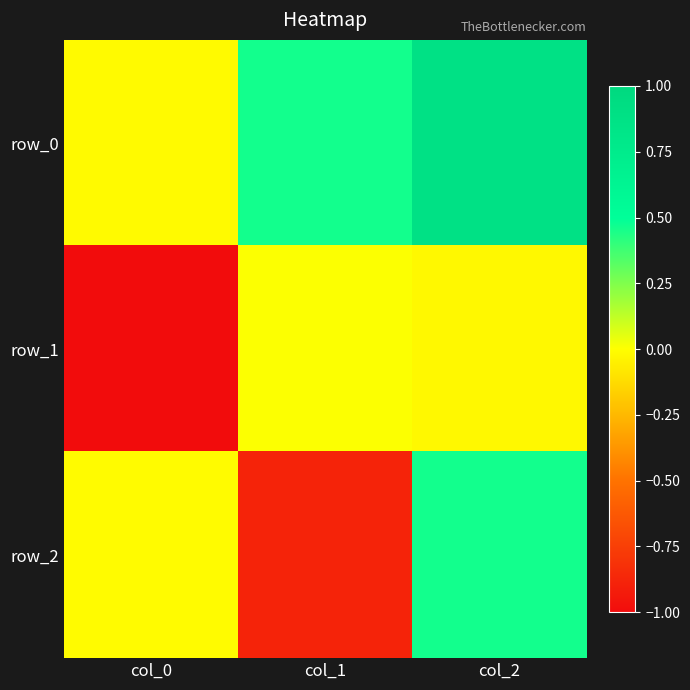

What is the minimum value shown in the chart?

-1.0